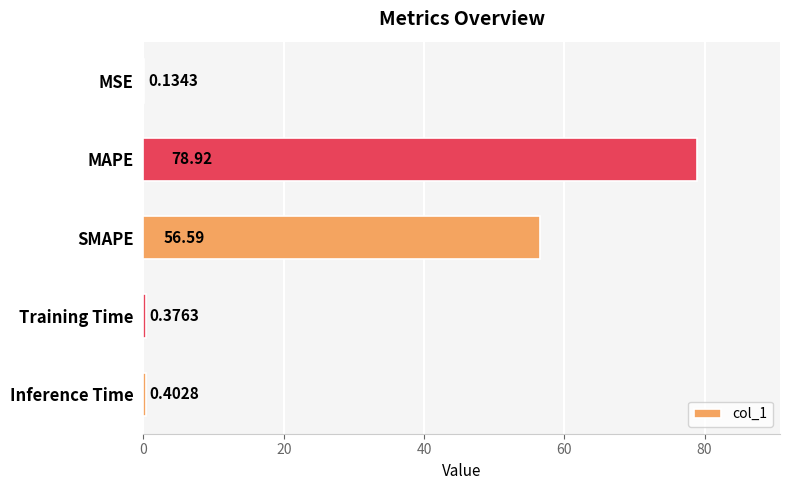

What is the change in value from MAPE to SMAPE?

-22.3